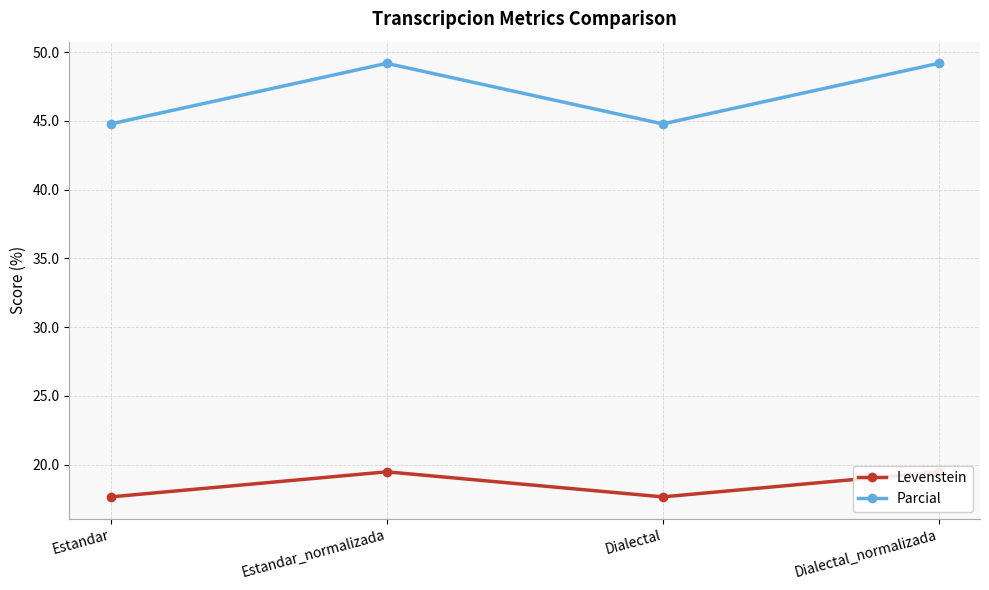

Rank the categories by Parcial value from lowest to highest.

Estandar, Dialectal, Estandar_normalizada, Dialectal_normalizada